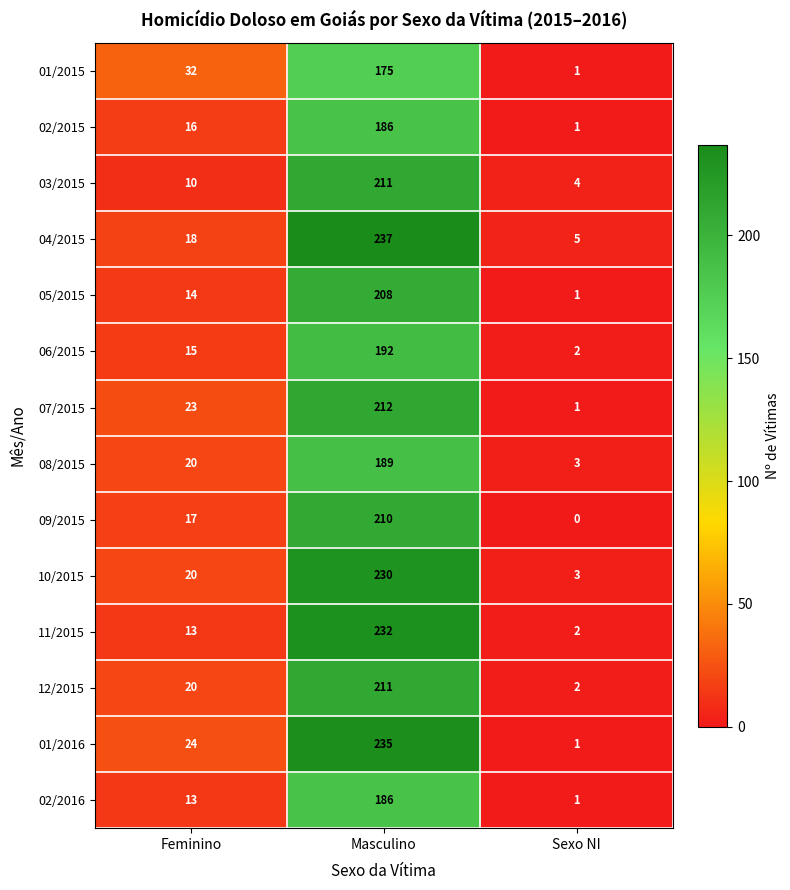

List the labels in order of 02/2016 value, smallest first.

Sexo NI, Feminino, Masculino